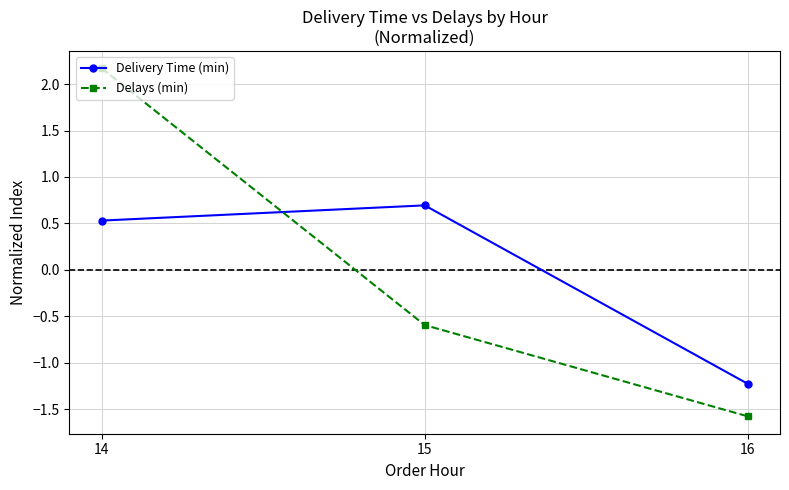

What is the sum of the Delays (min) values at 14 and 15?

1.6